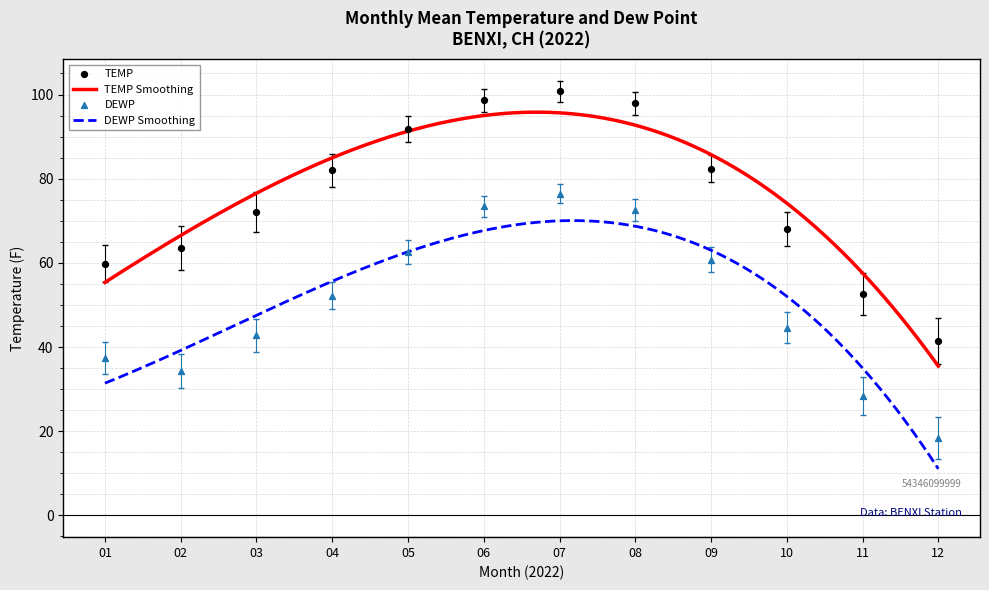

True or false: DEWP Smoothing and TEMP Smoothing intersect in this chart.

False